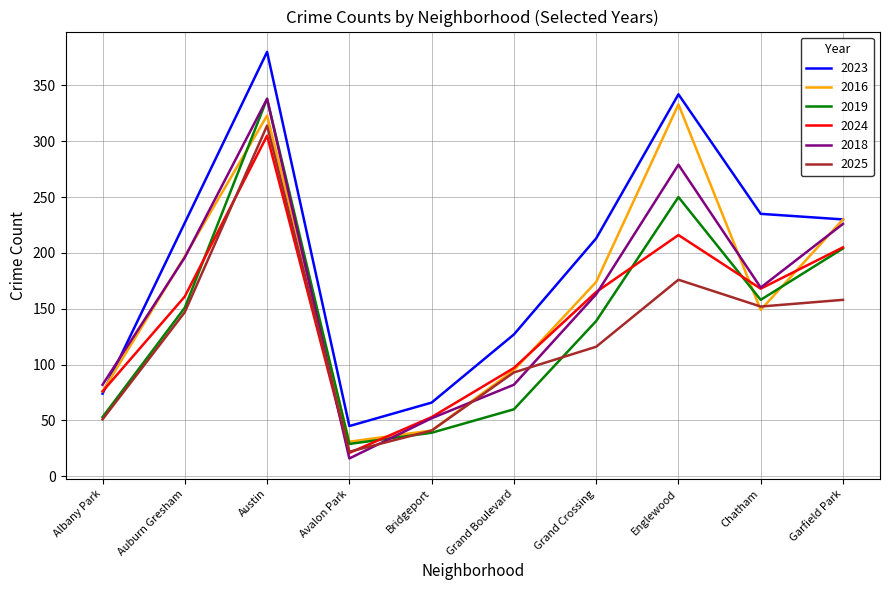

What are all the series names shown in the legend?

2023, 2016, 2019, 2024, 2018, 2025